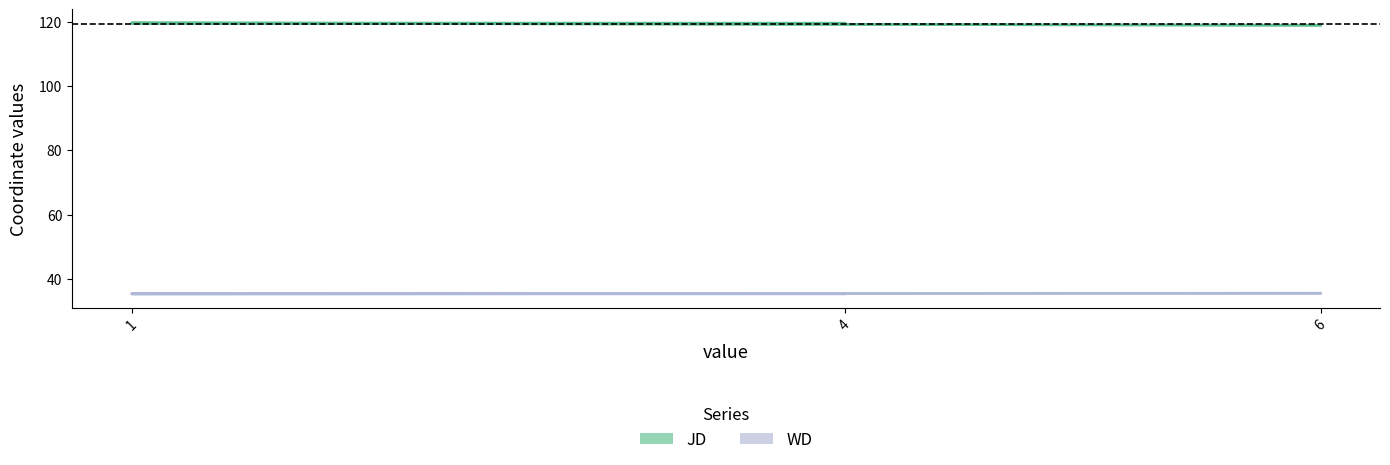

What is the label of the 3rd point from the right?

4